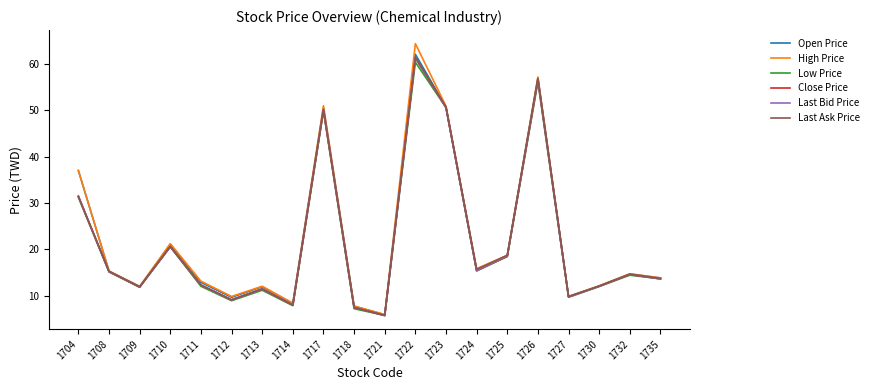

What is the minimum value shown in the chart?

5.7